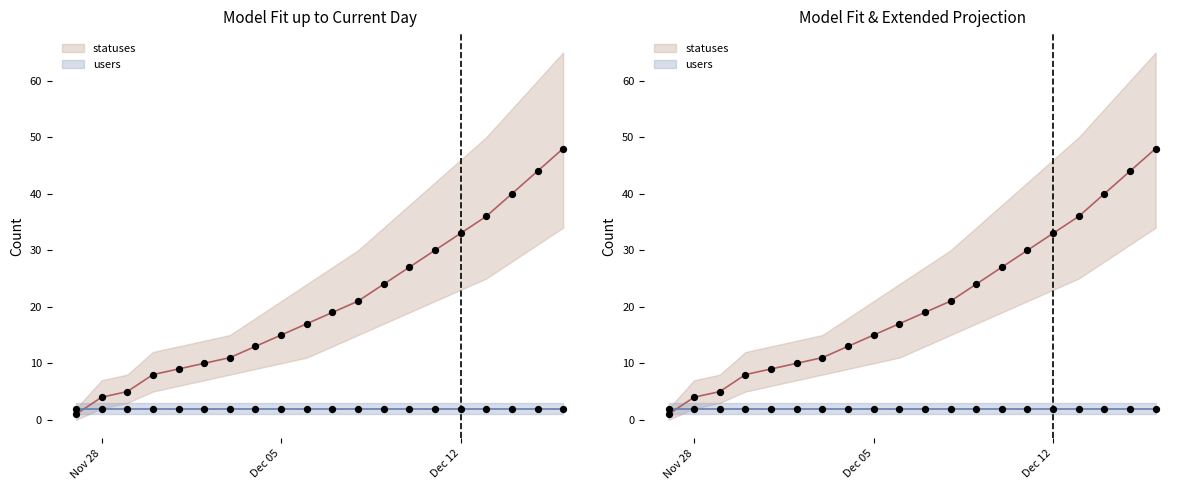

What is the change in value from 2022-12-03 to 2022-12-14?

+29